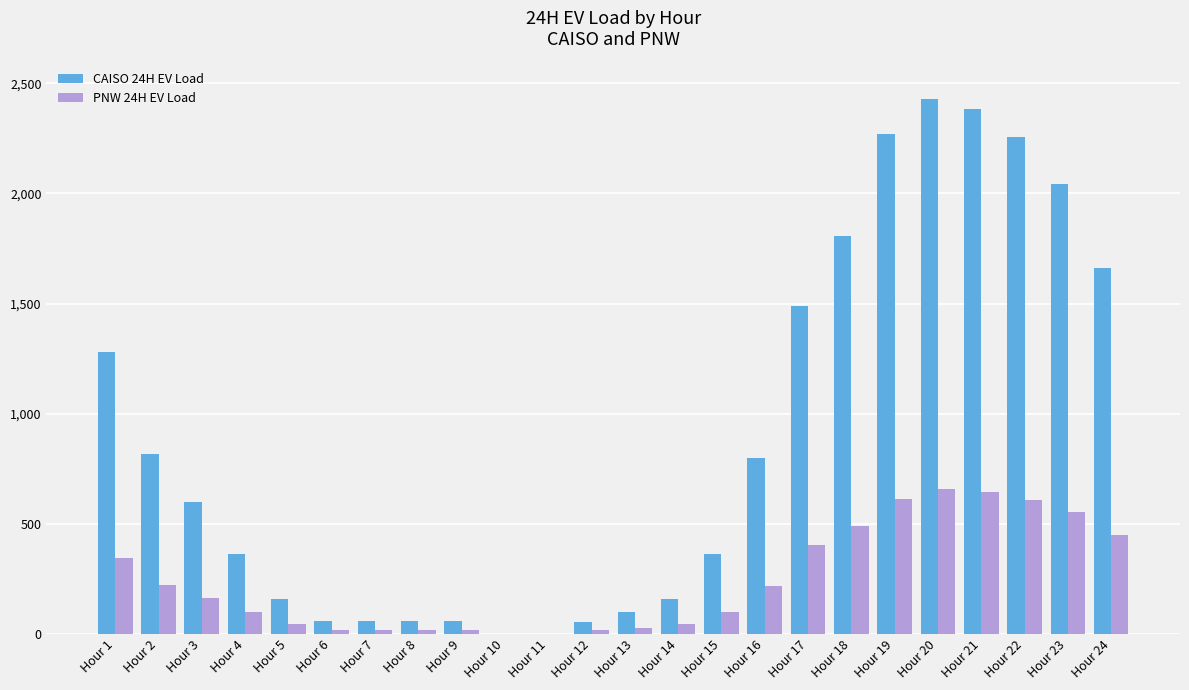

What is the greatest value displayed?

2429.6